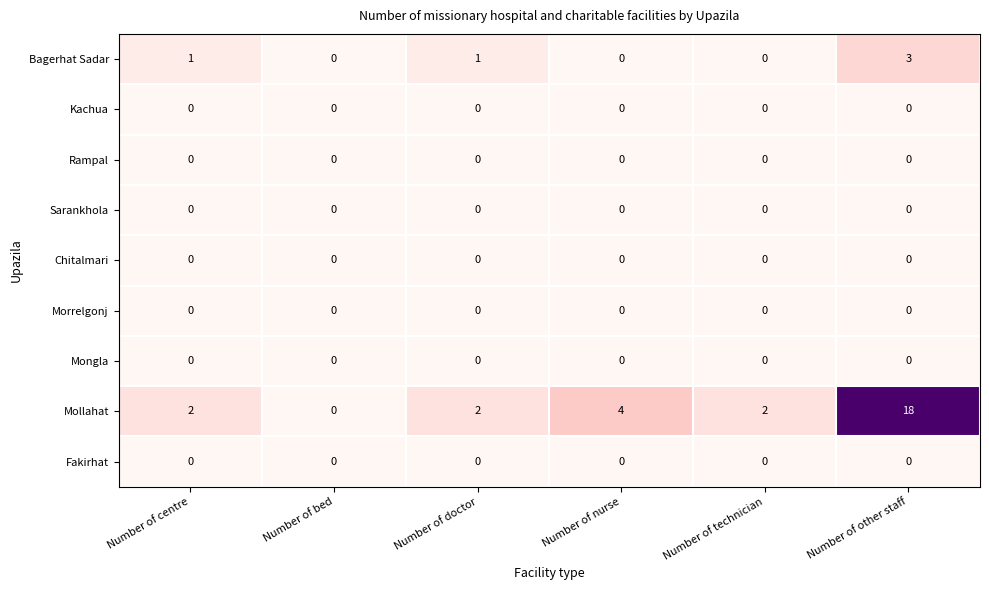

What is the total value across all series at Number of nurse?

4